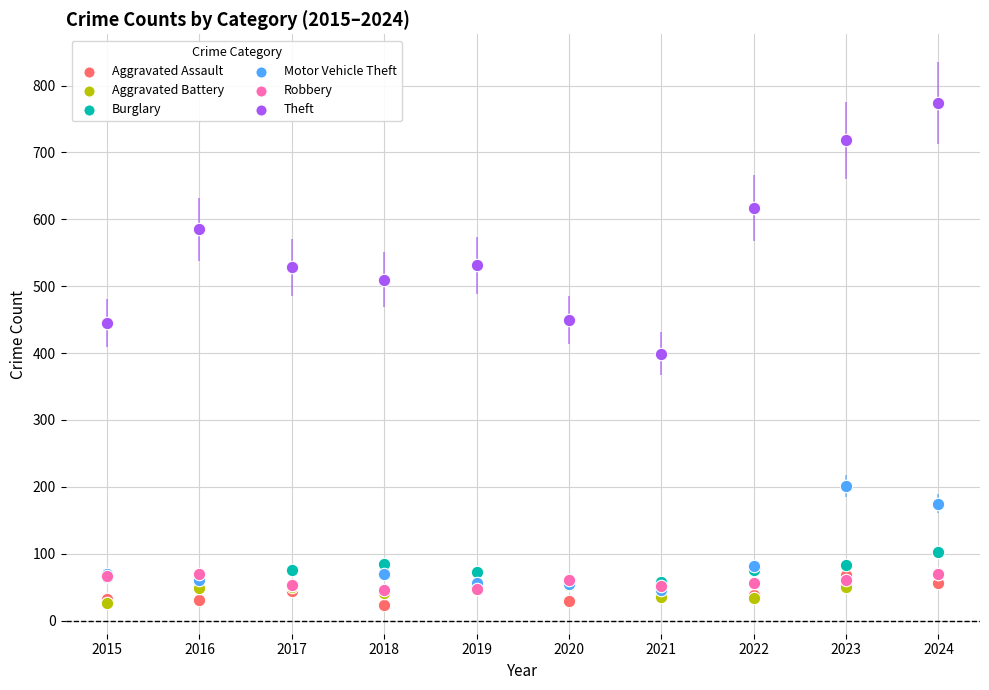

In the Motor Vehicle Theft series, what Y value is closest to 123?

81